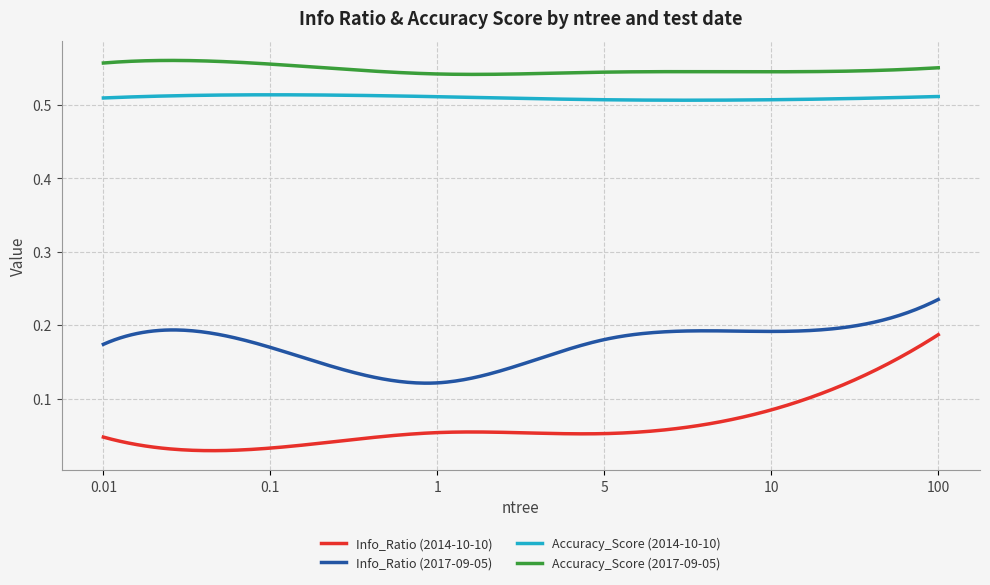

Which series has the largest range (max minus min)?

Info_Ratio (2014-10-10)